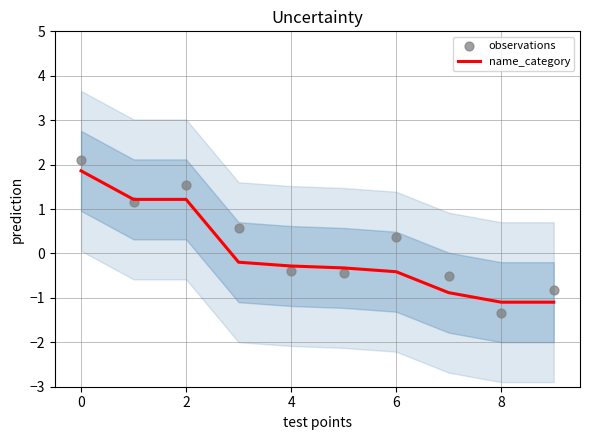

Which series contains the highest Y value?

observations